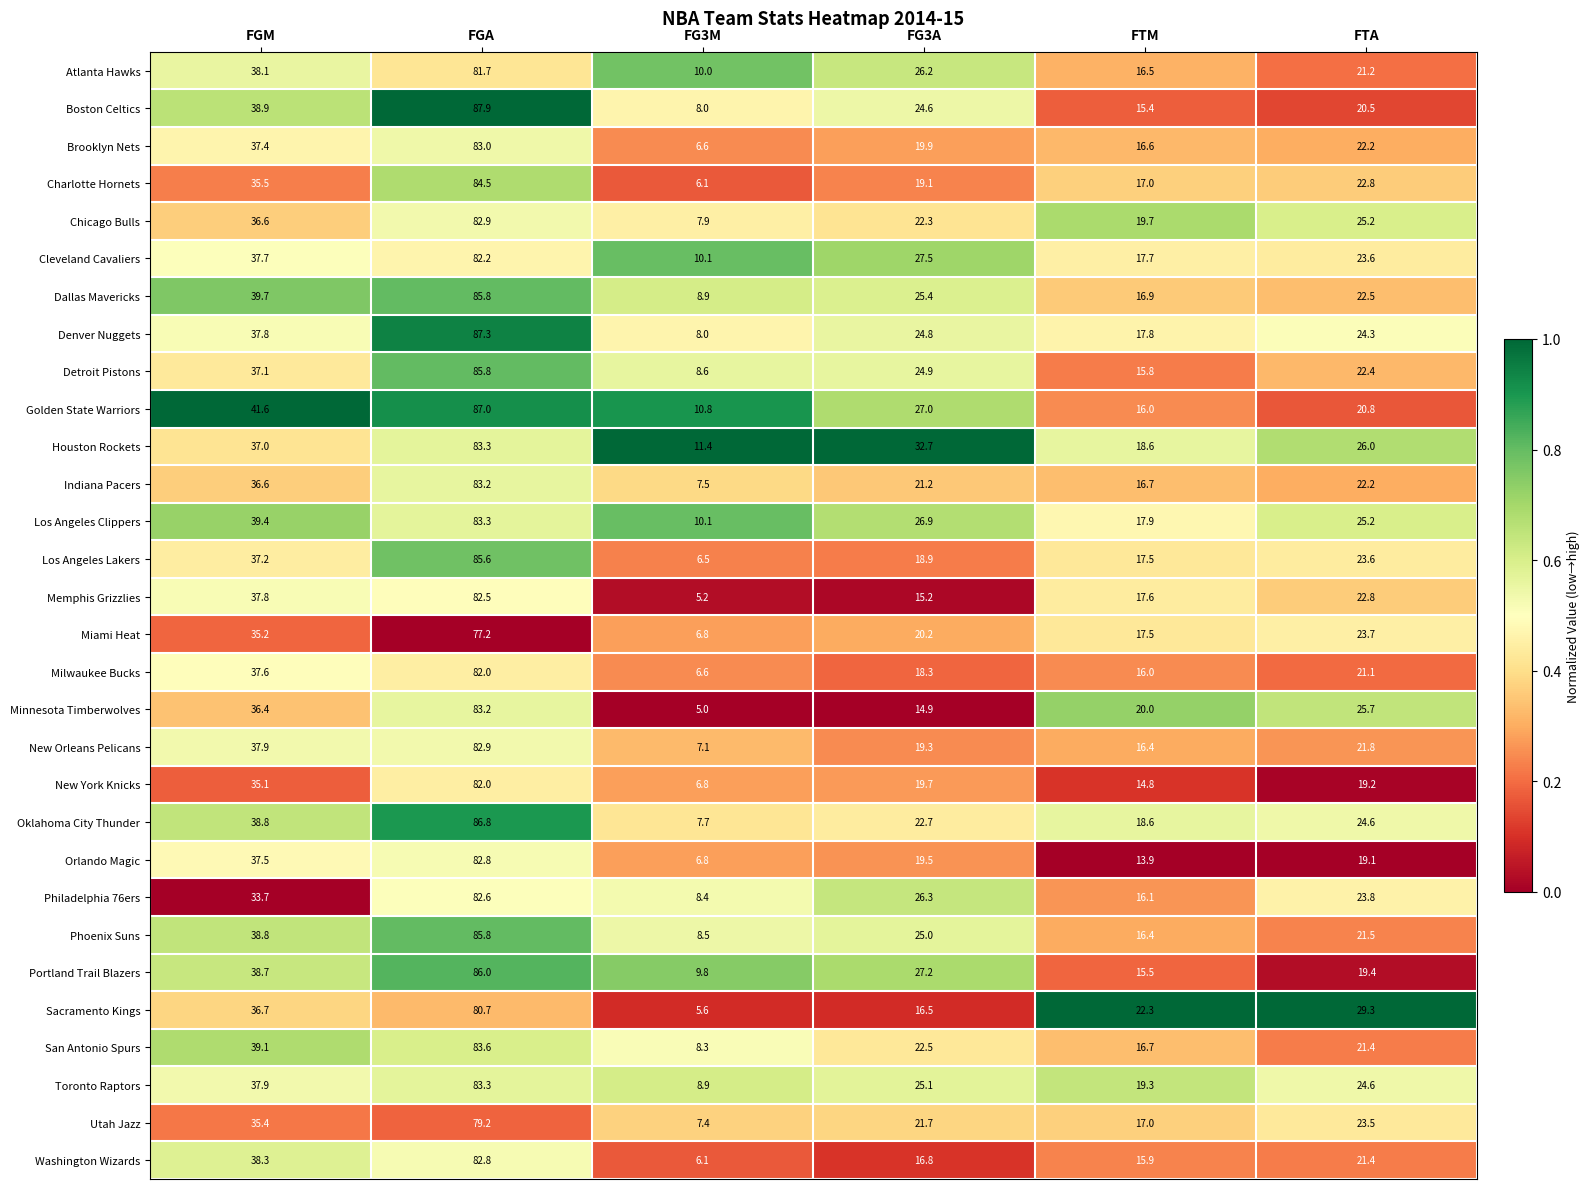

Is it true that Chicago Bulls equals 13.2 at FG3M?

False